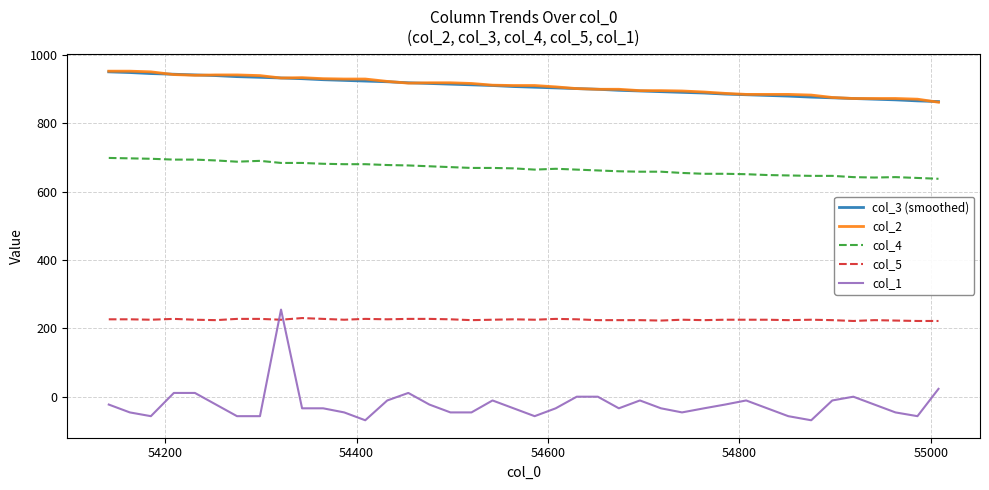

What is the smallest value displayed?

-69.0